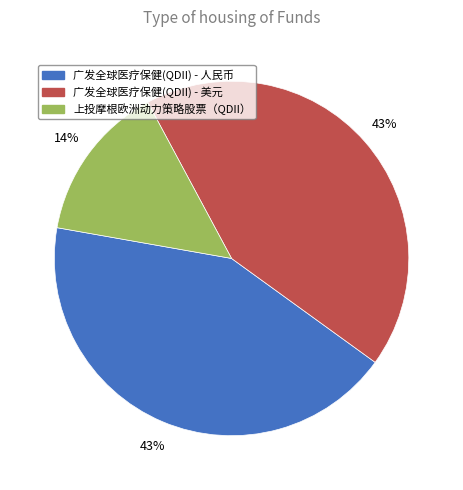

To the nearest percent, what is the average slice percentage?

33%